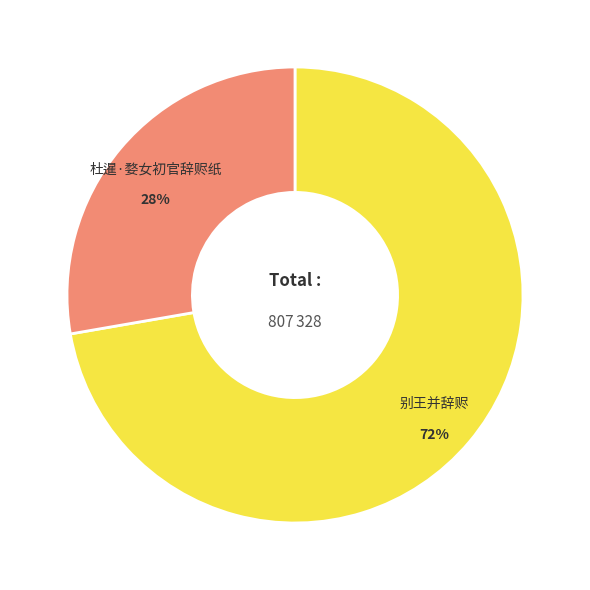

Count the number of slices in the pie.

2